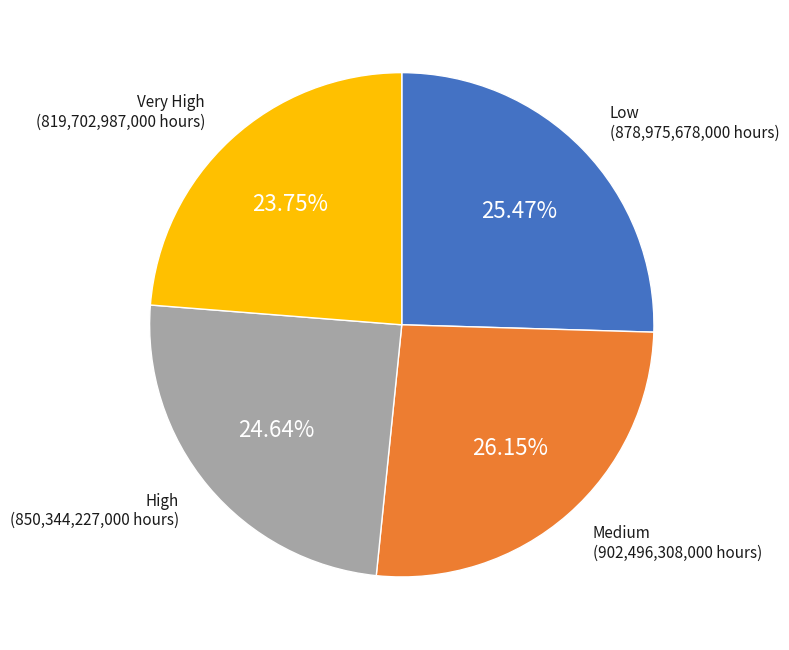

Between Medium and Low, which is larger?

Medium